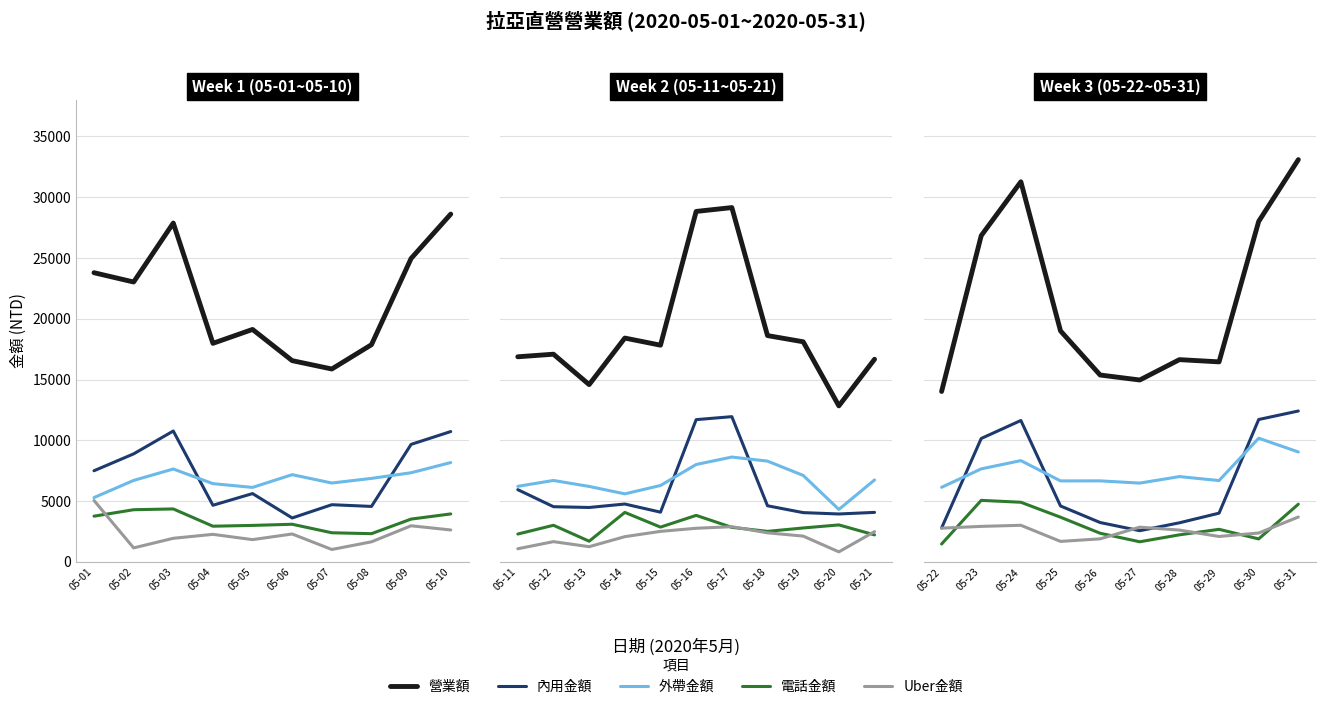

What is the difference between the 外帶金額 values at 05-22 and 05-28?

881